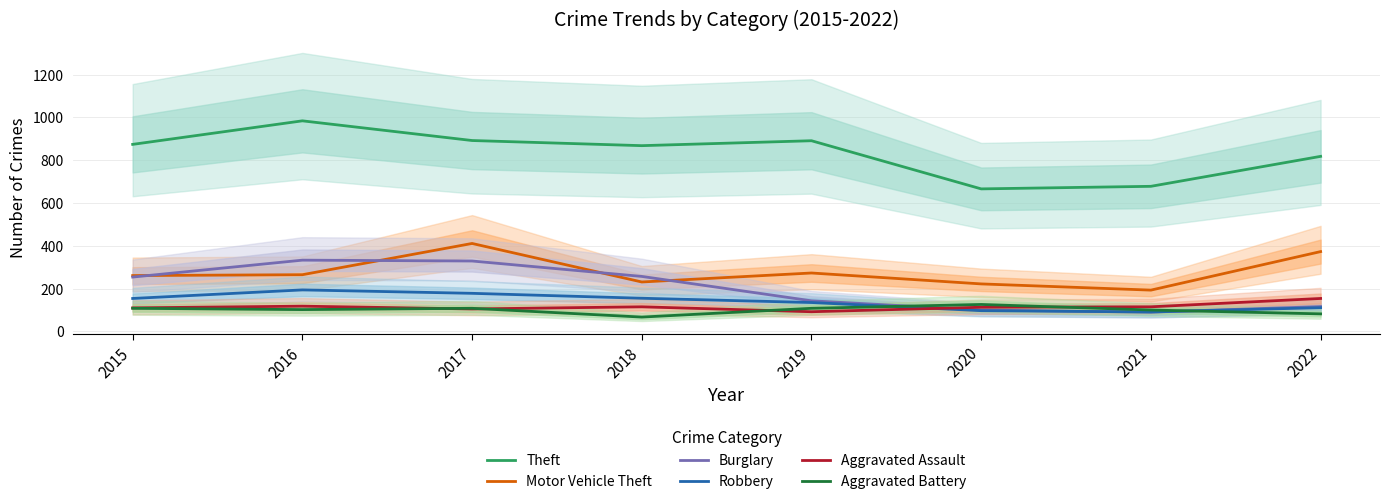

What is the sum of all Burglary values?

1622